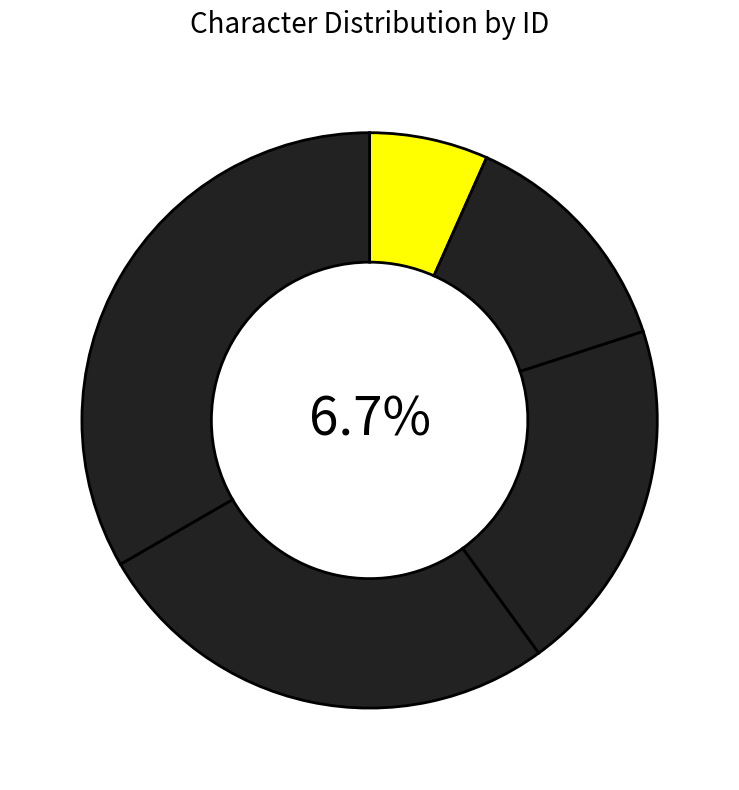

To the nearest percent, what is the difference between the largest and smallest slice percentages?

27%